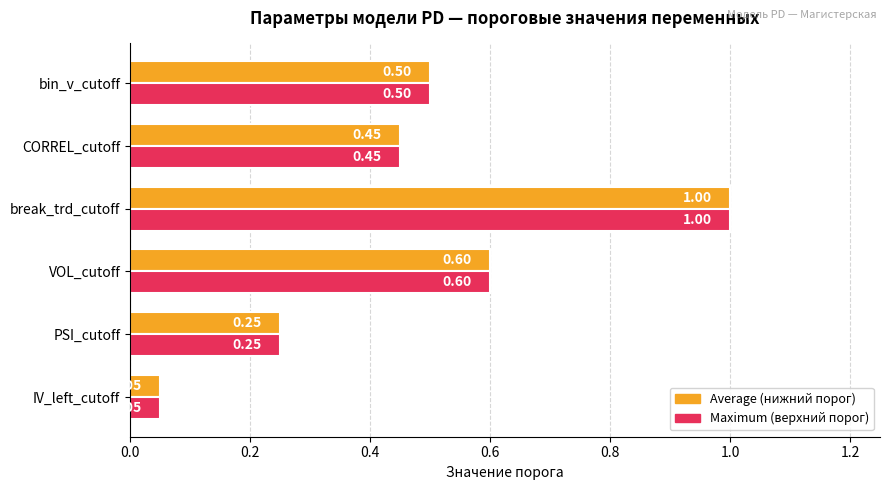

At which category does the chart reach its peak across all series?

break_trd_cutoff